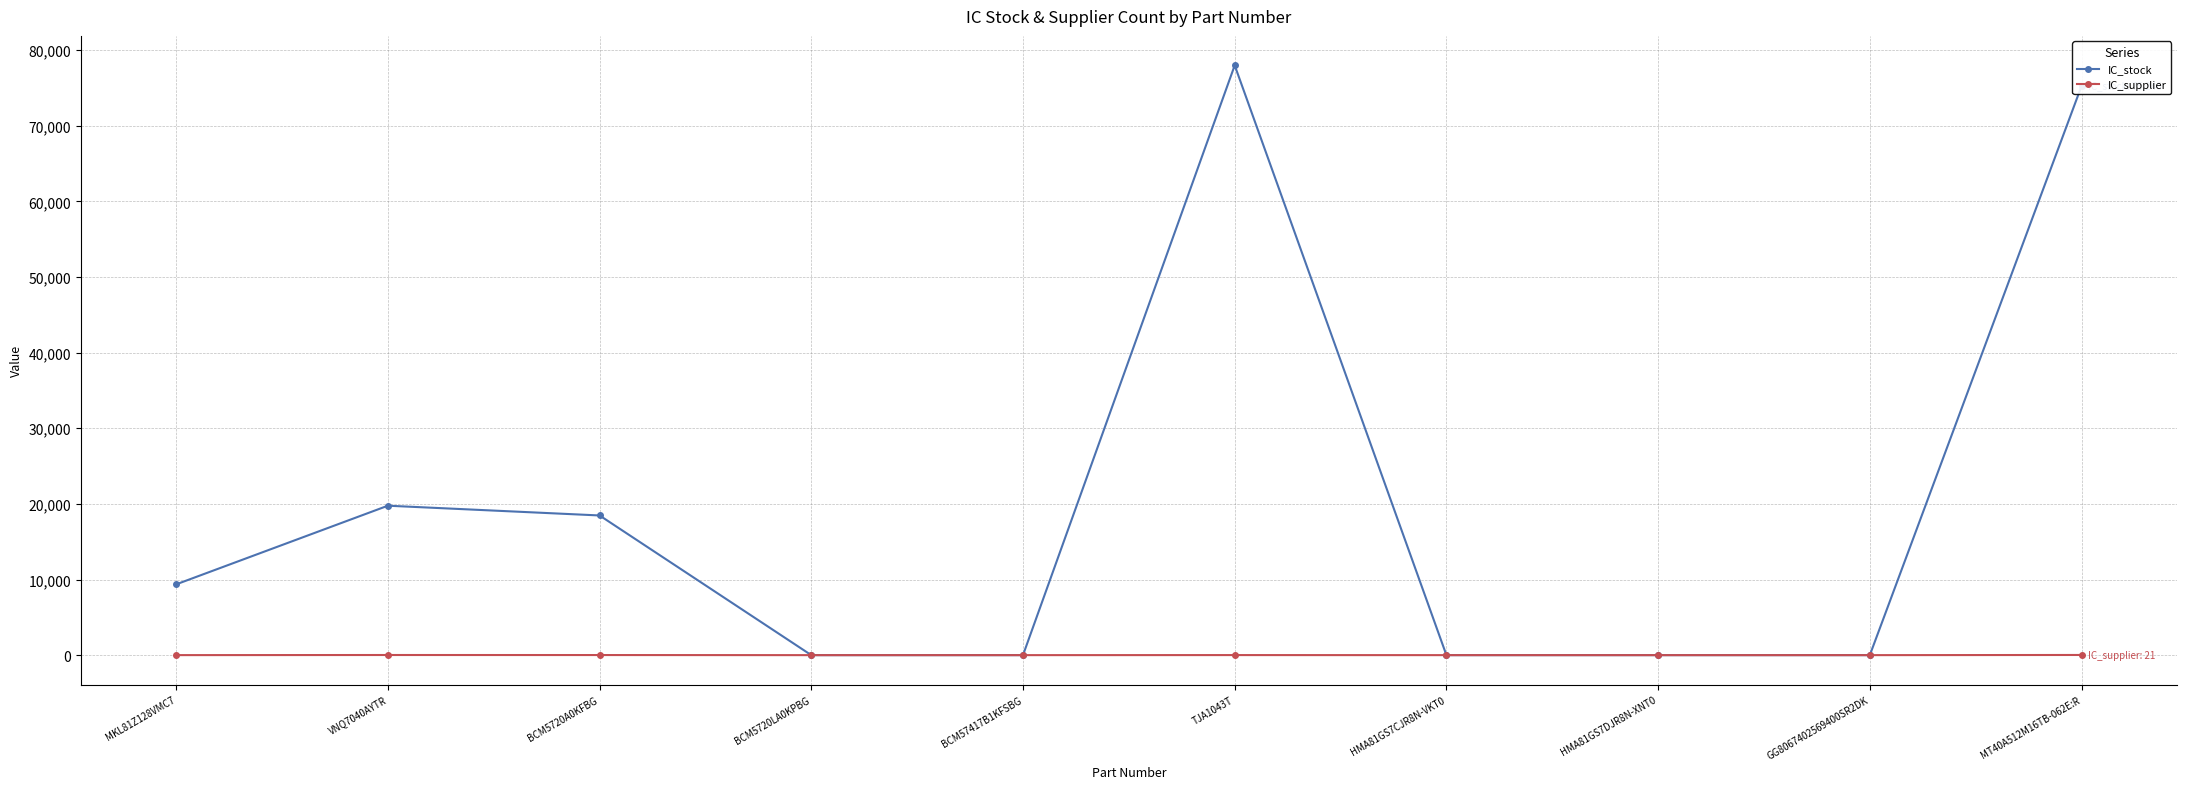

What position from the left is BCM5720LA0KPBG?

4